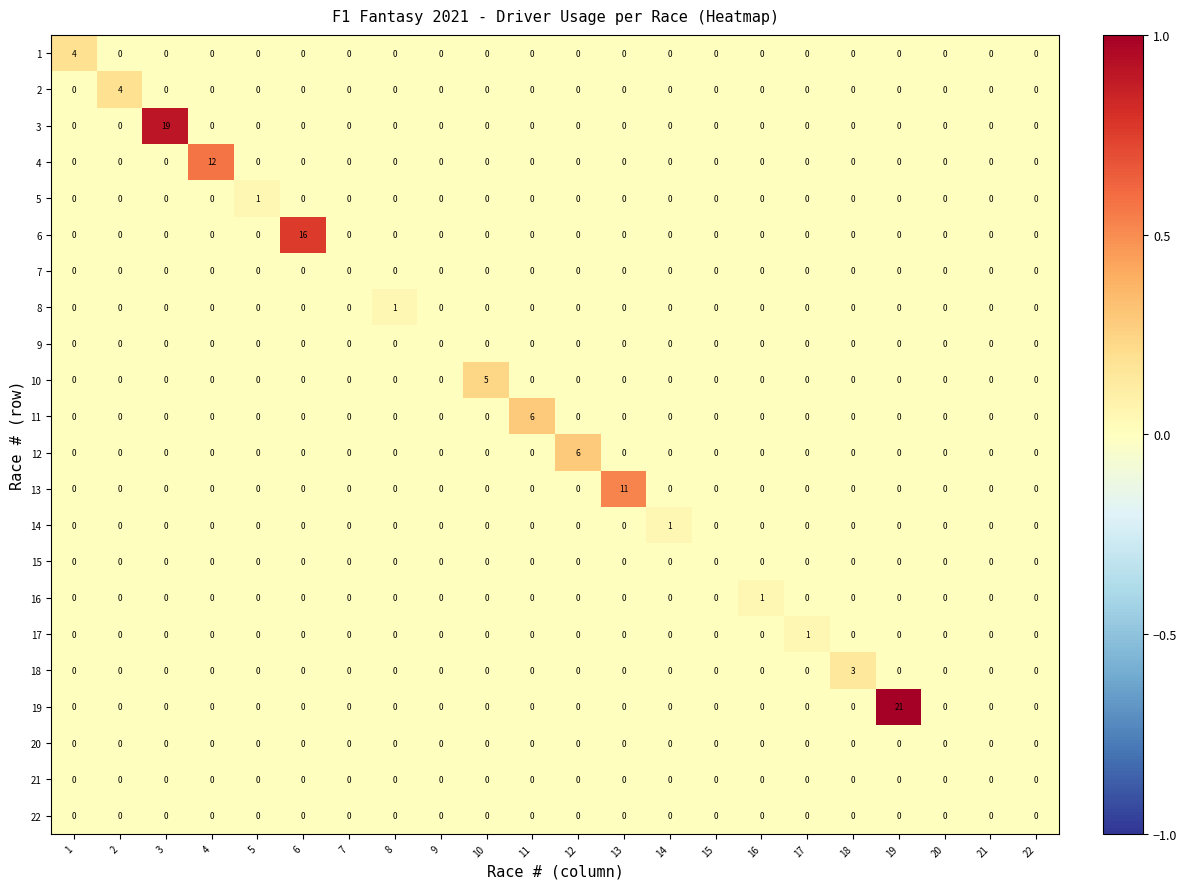

At which category is the sum across all series the highest?

19